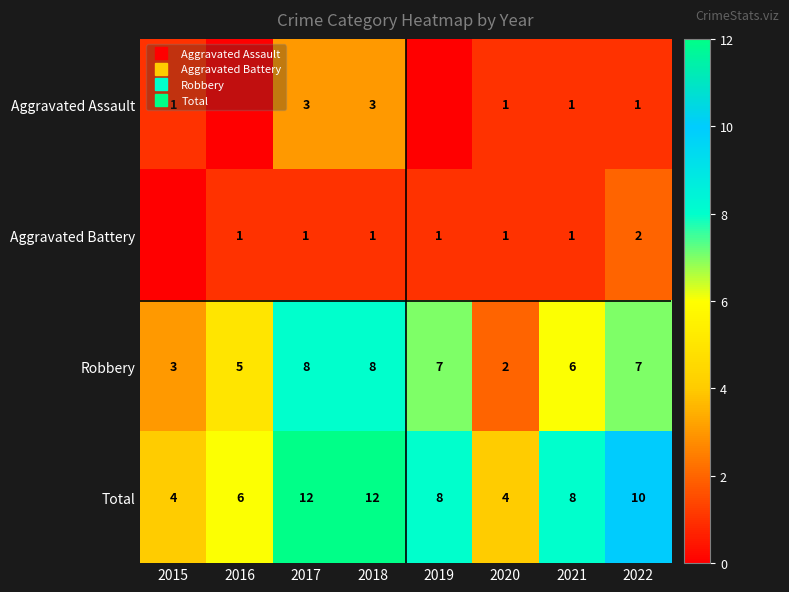

What is the spread (max minus min) of values at 2019?

8